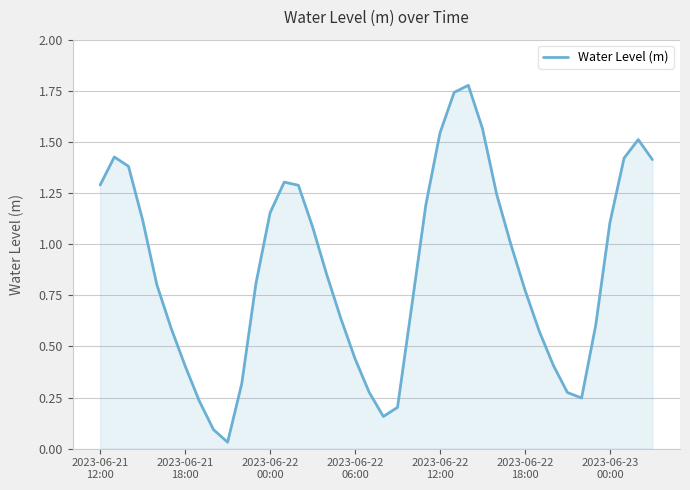

Reading left to right, list all the values displayed in this chart.

1.3	1.4	1.4	1.1	0.8	0.6	0.4	0.2	0.1	0.0	0.3	0.8	1.2	1.3	1.3	1.1	0.9	0.6	0.4	0.3	0.2	0.2	0.7	1.2	1.5	1.7	1.8	1.6	1.2	1.0	0.8	0.6	0.4	0.3	0.2	0.6	1.1	1.4	1.5	1.4